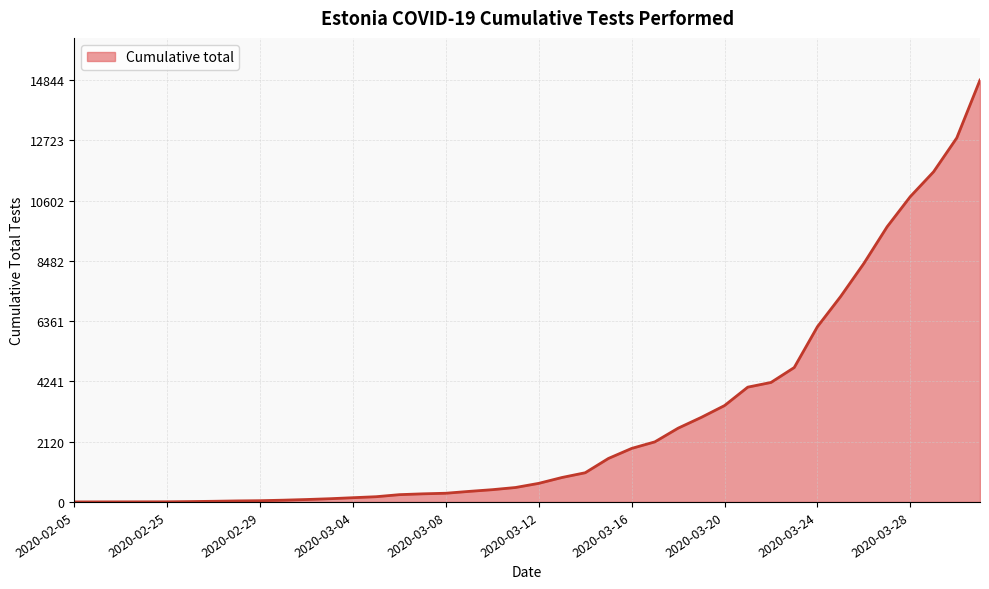

What is the maximum value shown in the chart?

14844